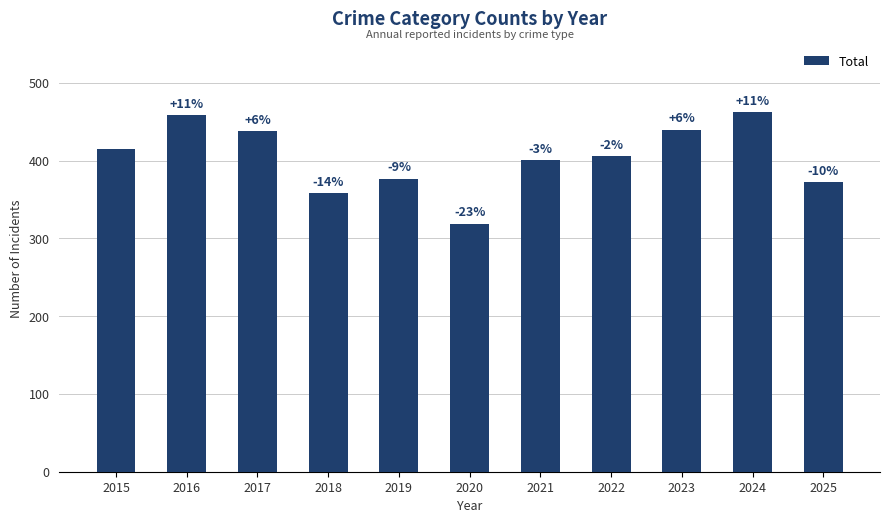

List the labels in order of value, largest first.

2024, 2016, 2023, 2017, 2015, 2022, 2021, 2019, 2025, 2018, 2020